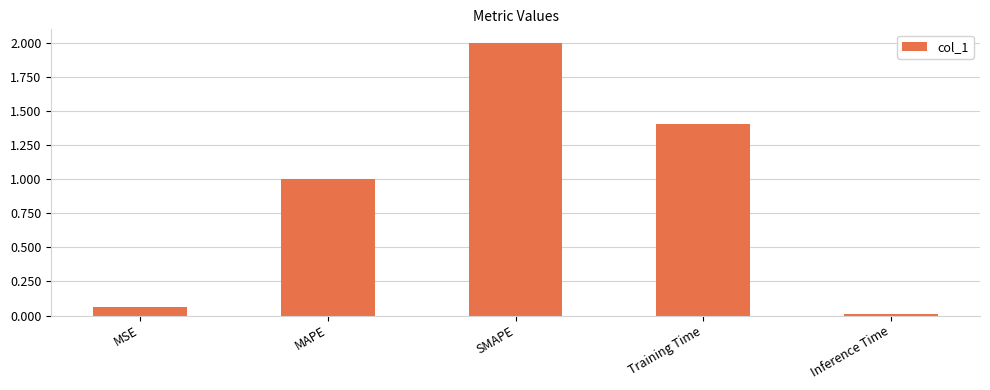

What is the label of the 5th bar from the right?

MSE